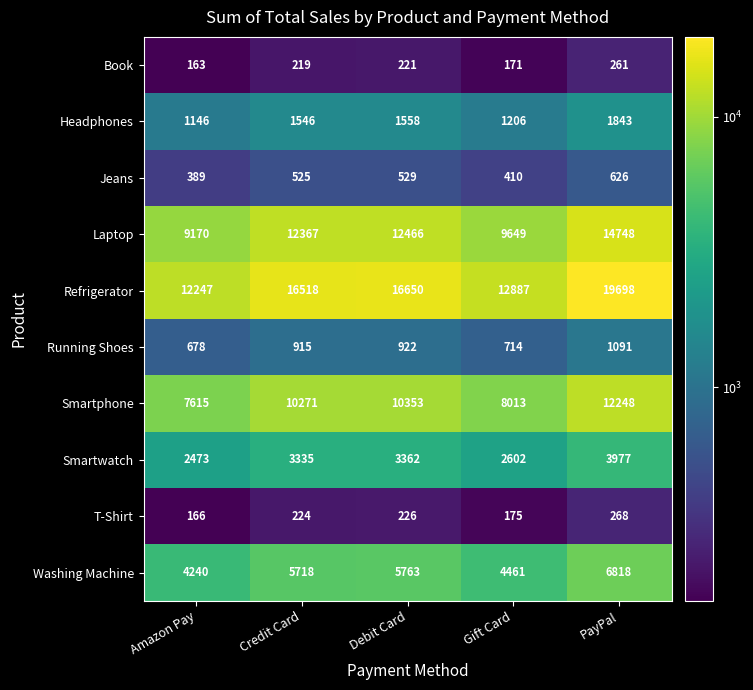

At how many categories does at least one series exceed 6177?

5